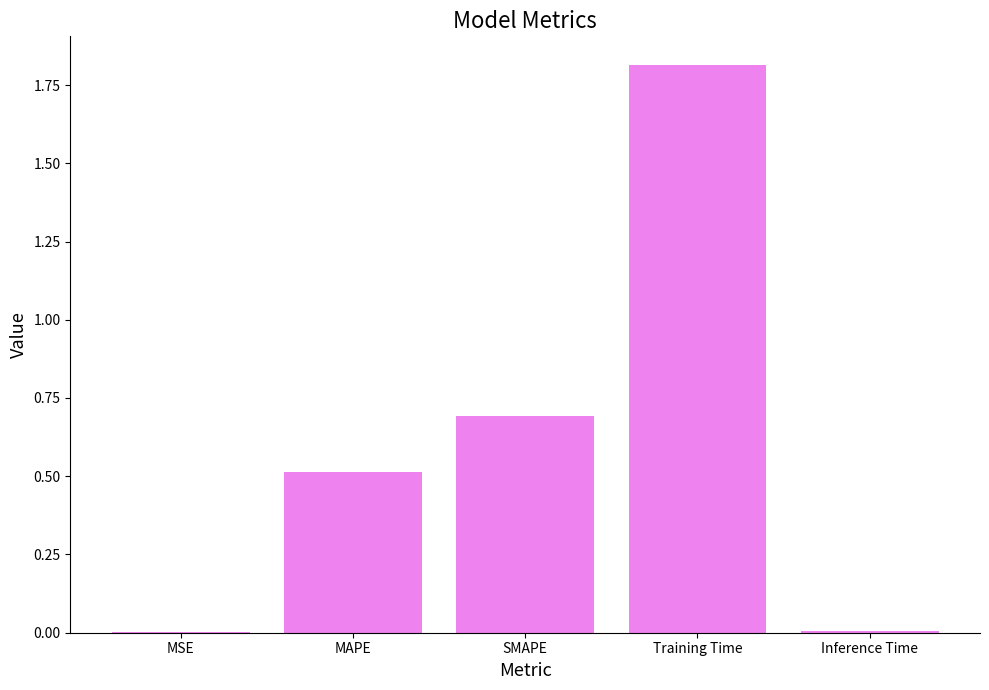

True or false: the data shows 1.2 at Training Time.

False